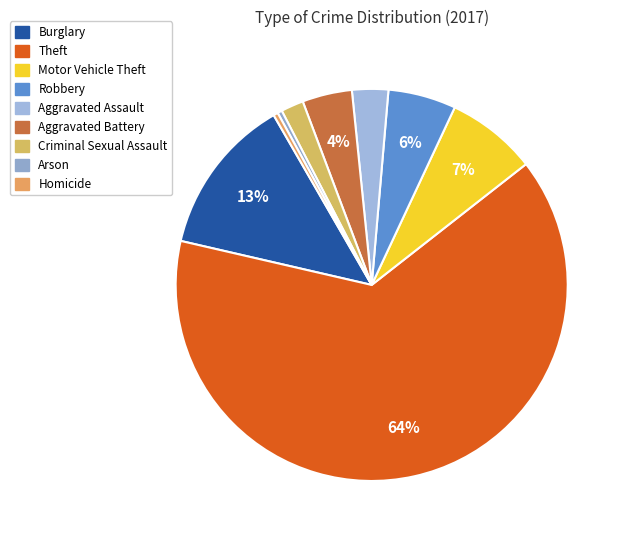

Combined, what portion of the pie is Aggravated Assault and Motor Vehicle Theft?

10.4%